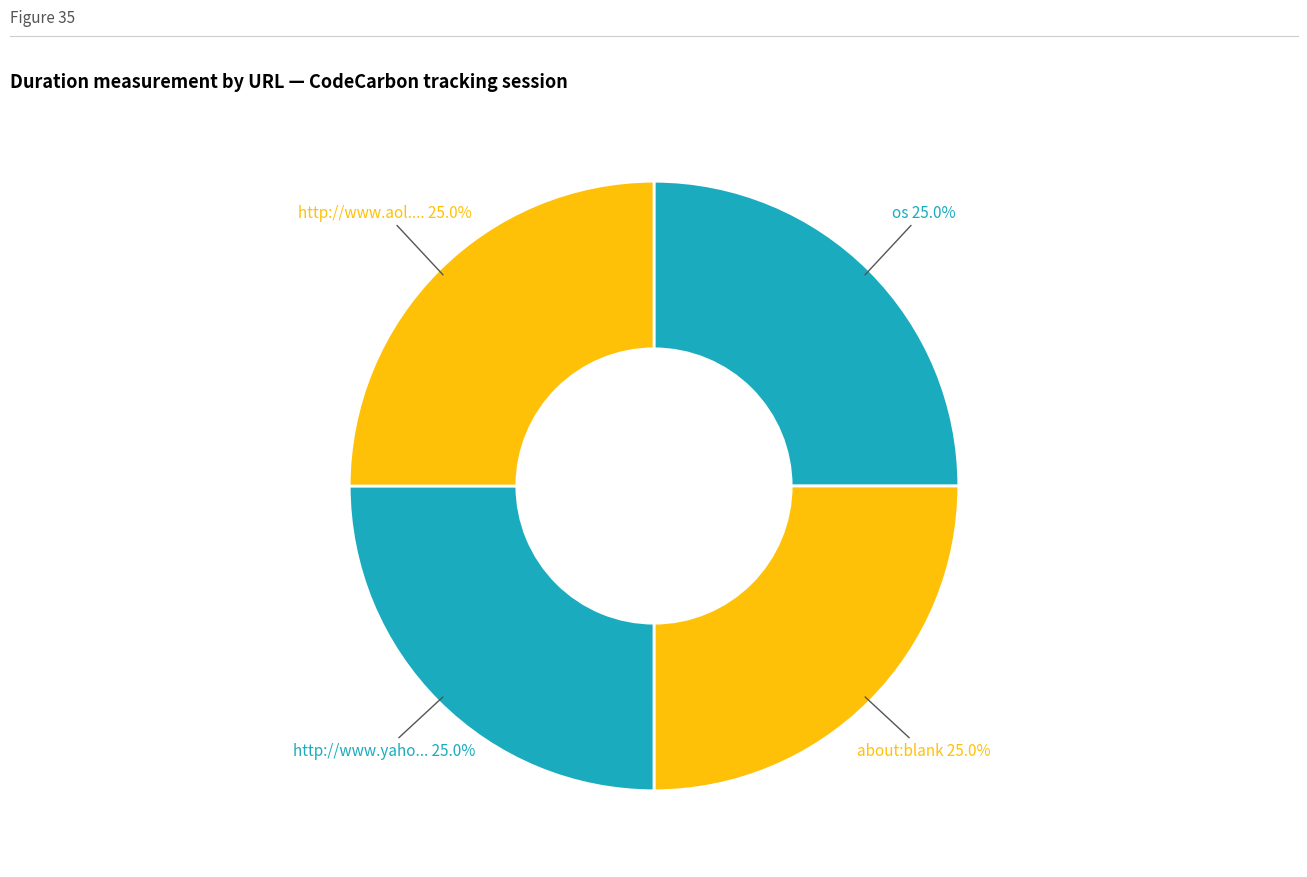

How many slices are in this pie chart?

4